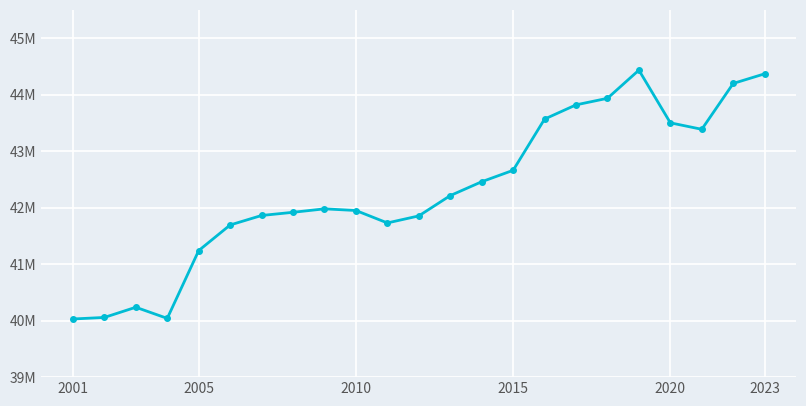

Is this an area chart (filled region under the line)?

No